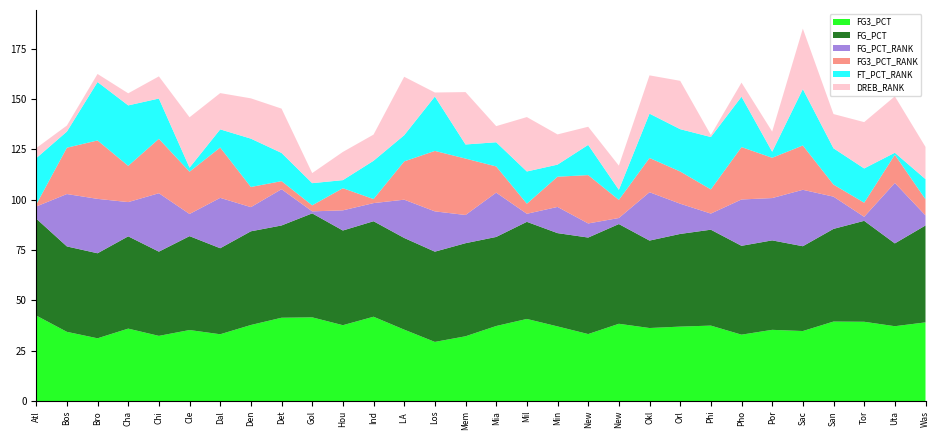

Reading right to left, transcribe all the data shown in this chart.

FG3_PCT: Washington Wizards=0.4	Utah Jazz=0.4	Toronto Raptors=0.4	San Antonio Spurs=0.4	Sacramento Kings=0.3	Portland Trail Blazers=0.4	Phoenix Suns=0.3	Philadelphia 76ers=0.4	Orlando Magic=0.4	Oklahoma City Thunder=0.4	New York Knicks=0.4	New Orleans Pelicans=0.3	Minnesota Timberwolves=0.4	Milwaukee Bucks=0.4	Miami Heat=0.4	Memphis Grizzlies=0.3	Los Angeles Lakers=0.3	LA Clippers=0.4	Indiana Pacers=0.4	Houston Rockets=0.4	Golden State Warriors=0.4	Detroit Pistons=0.4	Denver Nuggets=0.4	Dallas Mavericks=0.3	Cleveland Cavaliers=0.4	Chicago Bulls=0.3	Charlotte Hornets=0.4	Brooklyn Nets=0.3	Boston Celtics=0.3	Atlanta Hawks=0.4
FG_PCT: Washington Wizards=0.5	Utah Jazz=0.4	Toronto Raptors=0.5	San Antonio Spurs=0.5	Sacramento Kings=0.4	Portland Trail Blazers=0.4	Phoenix Suns=0.4	Philadelphia 76ers=0.5	Orlando Magic=0.5	Oklahoma City Thunder=0.4	New York Knicks=0.5	New Orleans Pelicans=0.5	Minnesota Timberwolves=0.5	Milwaukee Bucks=0.5	Miami Heat=0.4	Memphis Grizzlies=0.5	Los Angeles Lakers=0.4	LA Clippers=0.5	Indiana Pacers=0.5	Houston Rockets=0.5	Golden State Warriors=0.5	Detroit Pistons=0.5	Denver Nuggets=0.5	Dallas Mavericks=0.4	Cleveland Cavaliers=0.5	Chicago Bulls=0.4	Charlotte Hornets=0.5	Brooklyn Nets=0.4	Boston Celtics=0.4	Atlanta Hawks=0.5
FG_PCT_RANK: Washington Wizards=5.0	Utah Jazz=30.0	Toronto Raptors=2.0	San Antonio Spurs=16.0	Sacramento Kings=28.0	Portland Trail Blazers=21.0	Phoenix Suns=23.0	Philadelphia 76ers=8.0	Orlando Magic=15.0	Oklahoma City Thunder=24.0	New York Knicks=3.0	New Orleans Pelicans=7.0	Minnesota Timberwolves=13.0	Milwaukee Bucks=4.0	Miami Heat=22.0	Memphis Grizzlies=14.0	Los Angeles Lakers=20.0	LA Clippers=19.0	Indiana Pacers=9.0	Houston Rockets=10.0	Golden State Warriors=1.0	Detroit Pistons=18.0	Denver Nuggets=12.0	Dallas Mavericks=25.0	Cleveland Cavaliers=11.0	Chicago Bulls=29.0	Charlotte Hornets=17.0	Brooklyn Nets=27.0	Boston Celtics=26.0	Atlanta Hawks=6.0
FG3_PCT_RANK: Washington Wizards=8.0	Utah Jazz=14.0	Toronto Raptors=7.0	San Antonio Spurs=6.0	Sacramento Kings=22.0	Portland Trail Blazers=20.0	Phoenix Suns=26.0	Philadelphia 76ers=12.0	Orlando Magic=16.0	Oklahoma City Thunder=17.0	New York Knicks=9.0	New Orleans Pelicans=24.0	Minnesota Timberwolves=15.0	Milwaukee Bucks=5.0	Miami Heat=13.0	Memphis Grizzlies=28.0	Los Angeles Lakers=30.0	LA Clippers=19.0	Indiana Pacers=2.0	Houston Rockets=11.0	Golden State Warriors=3.0	Detroit Pistons=4.0	Denver Nuggets=10.0	Dallas Mavericks=25.0	Cleveland Cavaliers=21.0	Chicago Bulls=27.0	Charlotte Hornets=18.0	Brooklyn Nets=29.0	Boston Celtics=23.0	Atlanta Hawks=1.0
FT_PCT_RANK: Washington Wizards=10.0	Utah Jazz=1.0	Toronto Raptors=17.0	San Antonio Spurs=18.0	Sacramento Kings=28.0	Portland Trail Blazers=3.0	Phoenix Suns=25.0	Philadelphia 76ers=26.0	Orlando Magic=21.0	Oklahoma City Thunder=22.0	New York Knicks=5.0	New Orleans Pelicans=15.0	Minnesota Timberwolves=6.0	Milwaukee Bucks=16.0	Miami Heat=12.0	Memphis Grizzlies=7.0	Los Angeles Lakers=27.0	LA Clippers=13.0	Indiana Pacers=19.0	Houston Rockets=4.0	Golden State Warriors=11.0	Detroit Pistons=14.0	Denver Nuggets=24.0	Dallas Mavericks=9.0	Cleveland Cavaliers=2.0	Chicago Bulls=20.0	Charlotte Hornets=30.0	Brooklyn Nets=29.0	Boston Celtics=8.0	Atlanta Hawks=23.0
DREB_RANK: Washington Wizards=16.0	Utah Jazz=28.0	Toronto Raptors=23.0	San Antonio Spurs=17.0	Sacramento Kings=30.0	Portland Trail Blazers=10.0	Phoenix Suns=7.0	Philadelphia 76ers=1.0	Orlando Magic=24.0	Oklahoma City Thunder=19.0	New York Knicks=12.0	New Orleans Pelicans=9.0	Minnesota Timberwolves=15.0	Milwaukee Bucks=27.0	Miami Heat=8.0	Memphis Grizzlies=26.0	Los Angeles Lakers=2.0	LA Clippers=29.0	Indiana Pacers=13.0	Houston Rockets=14.0	Golden State Warriors=5.0	Detroit Pistons=22.0	Denver Nuggets=20.0	Dallas Mavericks=18.0	Cleveland Cavaliers=25.0	Chicago Bulls=11.0	Charlotte Hornets=6.0	Brooklyn Nets=4.0	Boston Celtics=3.0	Atlanta Hawks=5.0